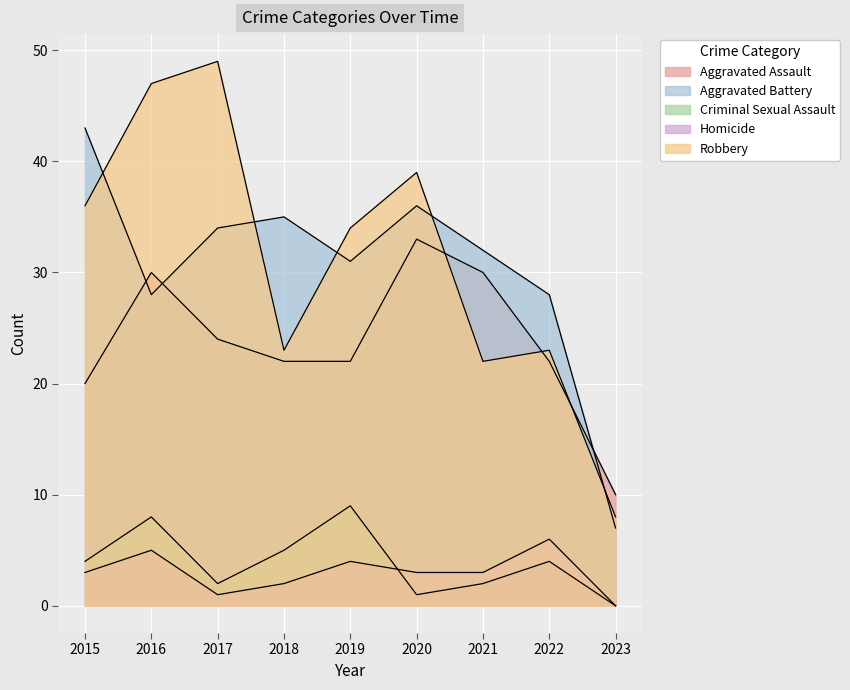

List the labels in order of Robbery value, smallest first.

2023, 2021, 2018, 2022, 2019, 2015, 2020, 2016, 2017